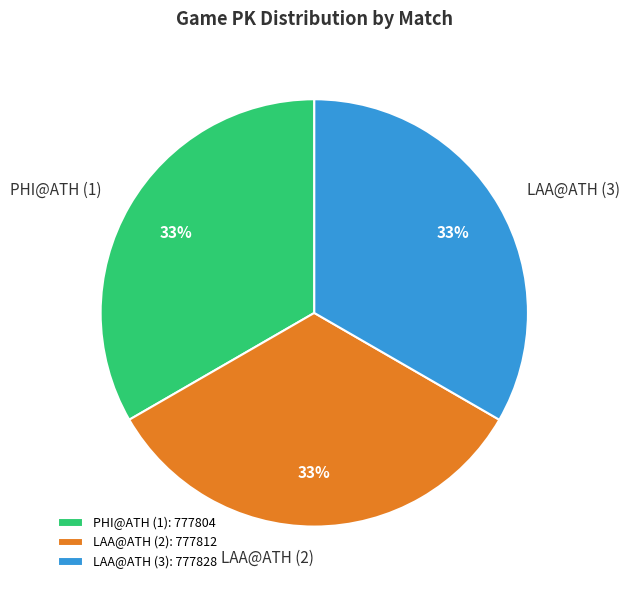

To the nearest percent, what percentage of the pie is LAA@ATH (2)?

33%